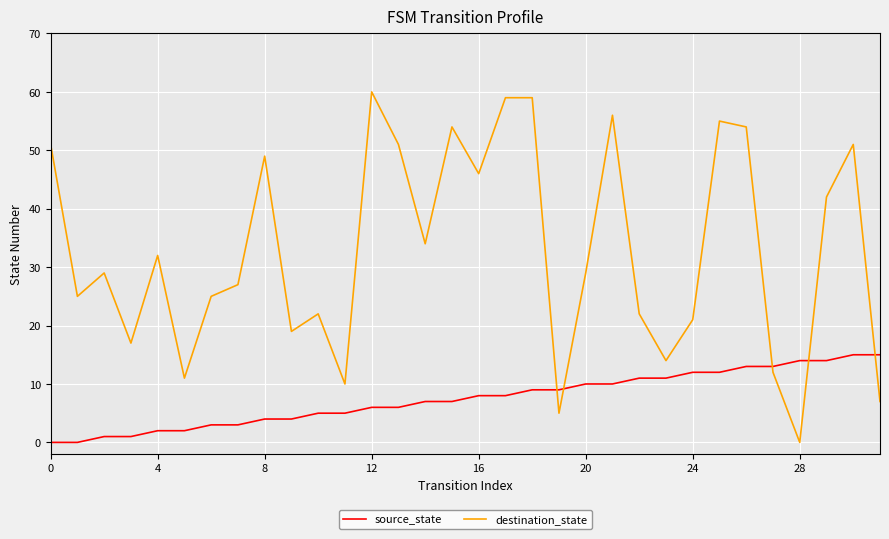

After their last crossing, which series has the higher values: source_state or destination_state?

source_state